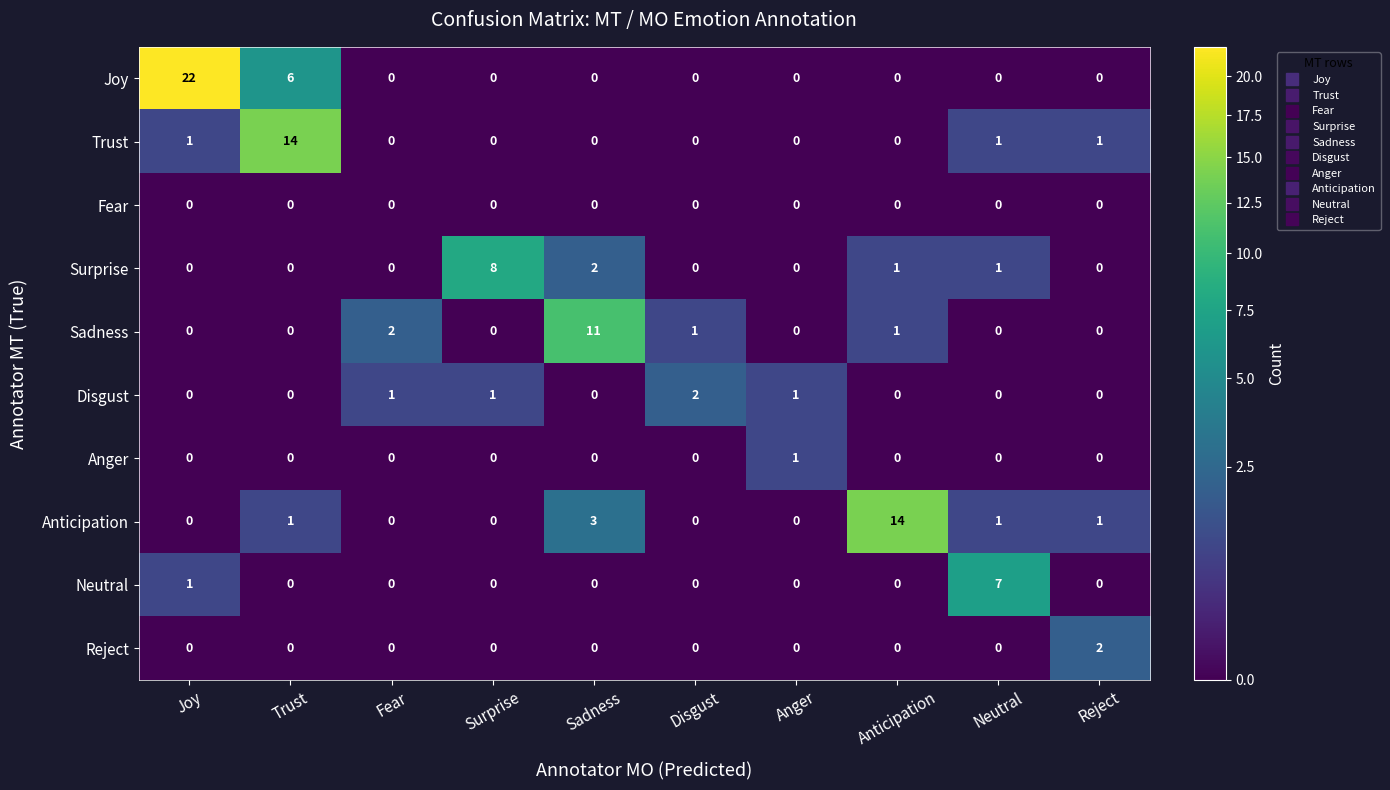

Where is Neutral nearest to the value 3?

Joy